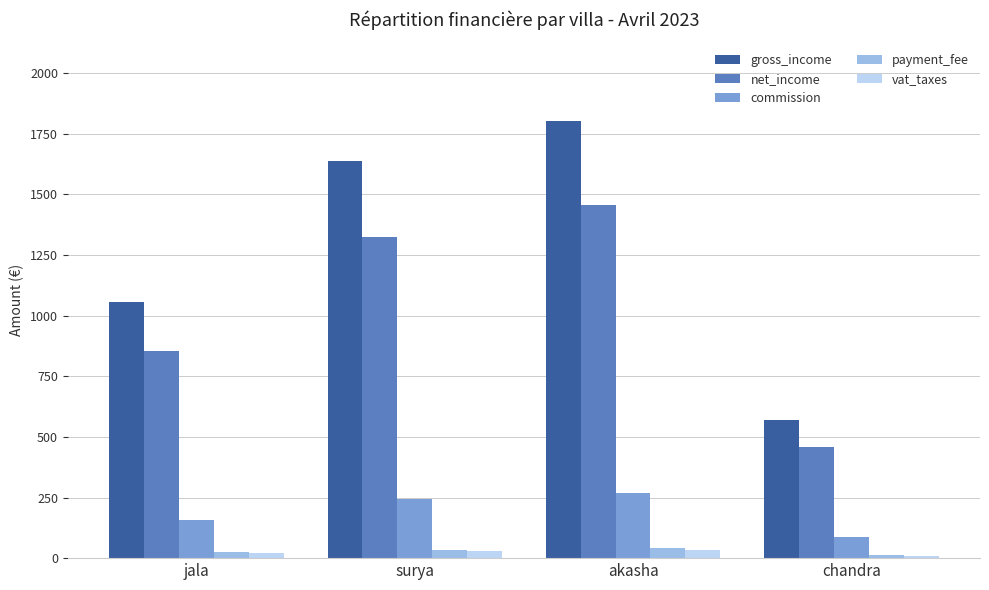

What is the difference between the maximum and minimum values in the commission series?

185.1